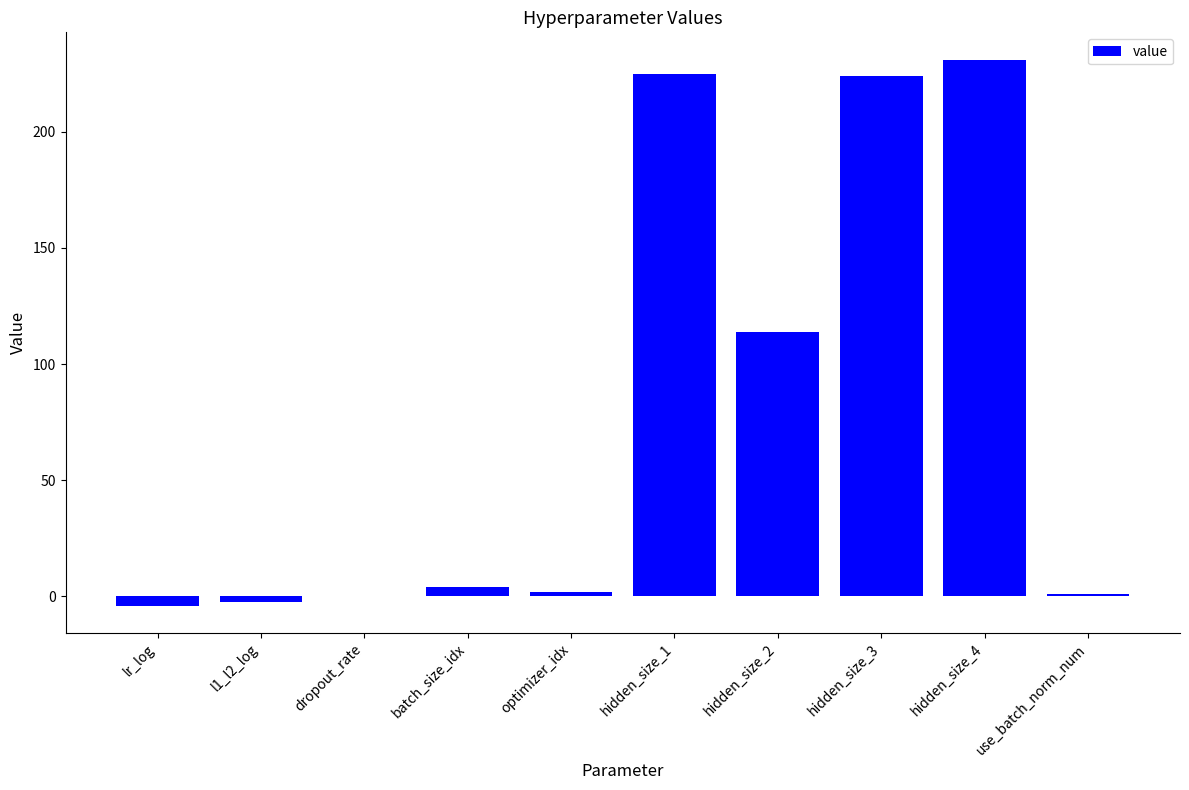

What is the greatest value displayed?

231.0